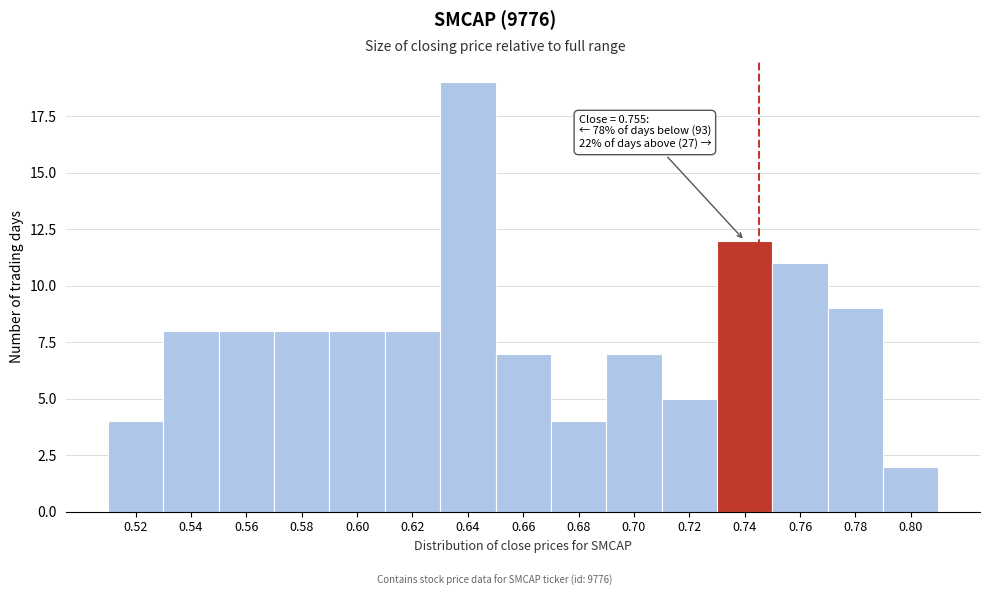

Reading left to right, transcribe all the data shown in this chart.

4	8	8	8	8	8	19	7	4	7	5	12	11	9	2